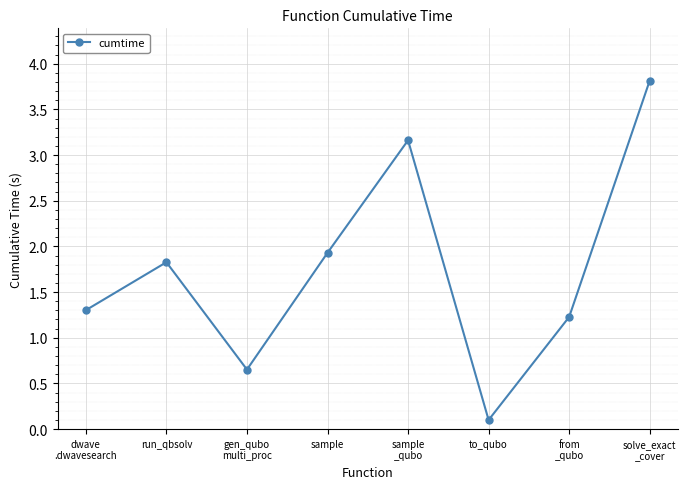

How many values are below 1?

2